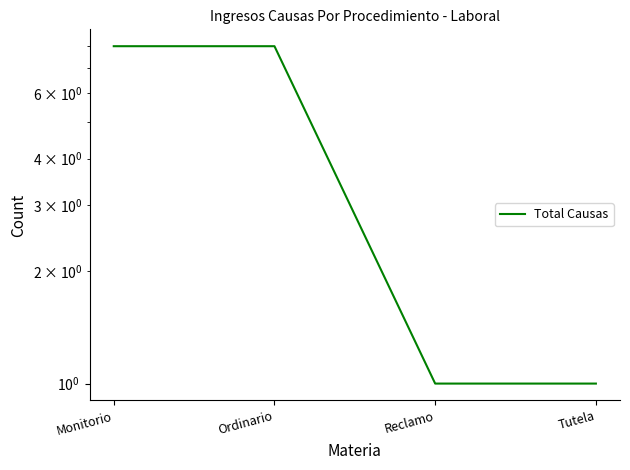

Reading right to left, what are all the values shown in this chart?

Tutela=1	Reclamo=1	Ordinario=8	Monitorio=8